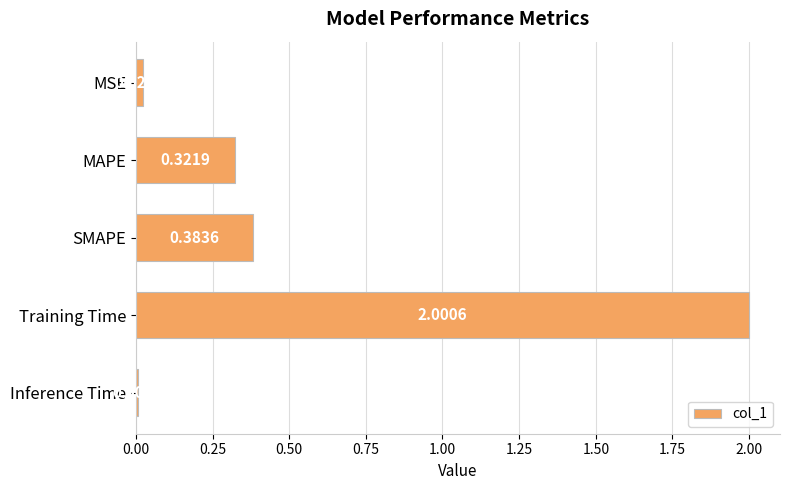

What is the label of the 4th bar from the bottom?

MAPE